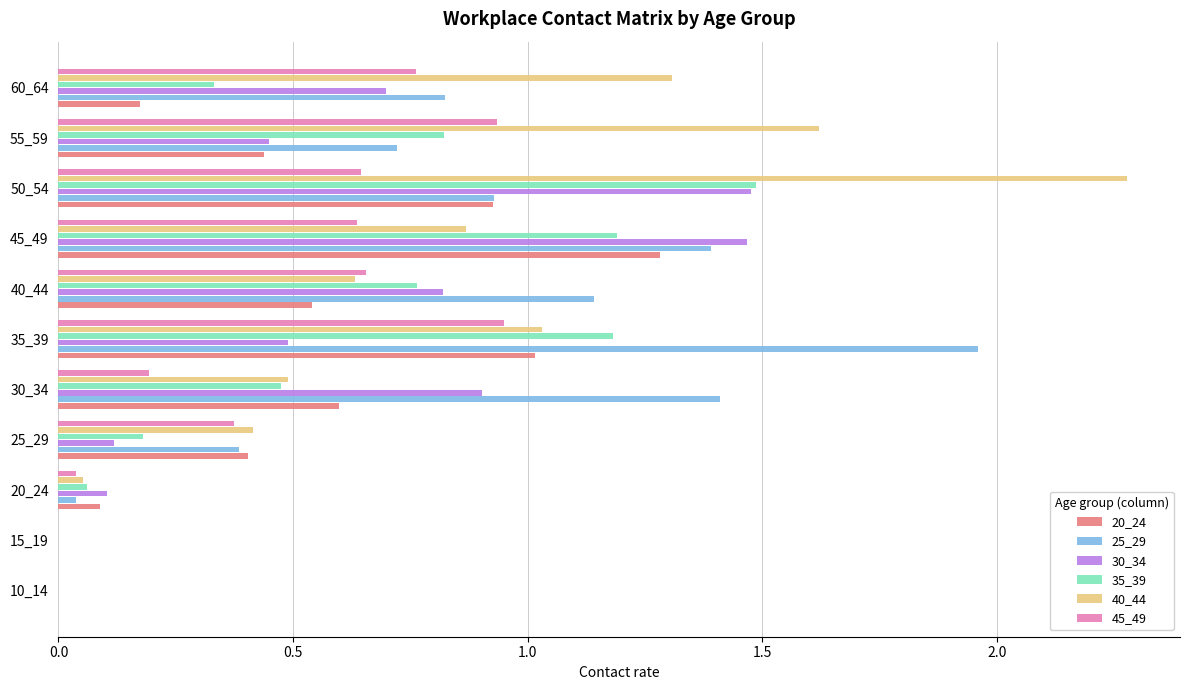

What is the sum of all 40_44 values?

8.7